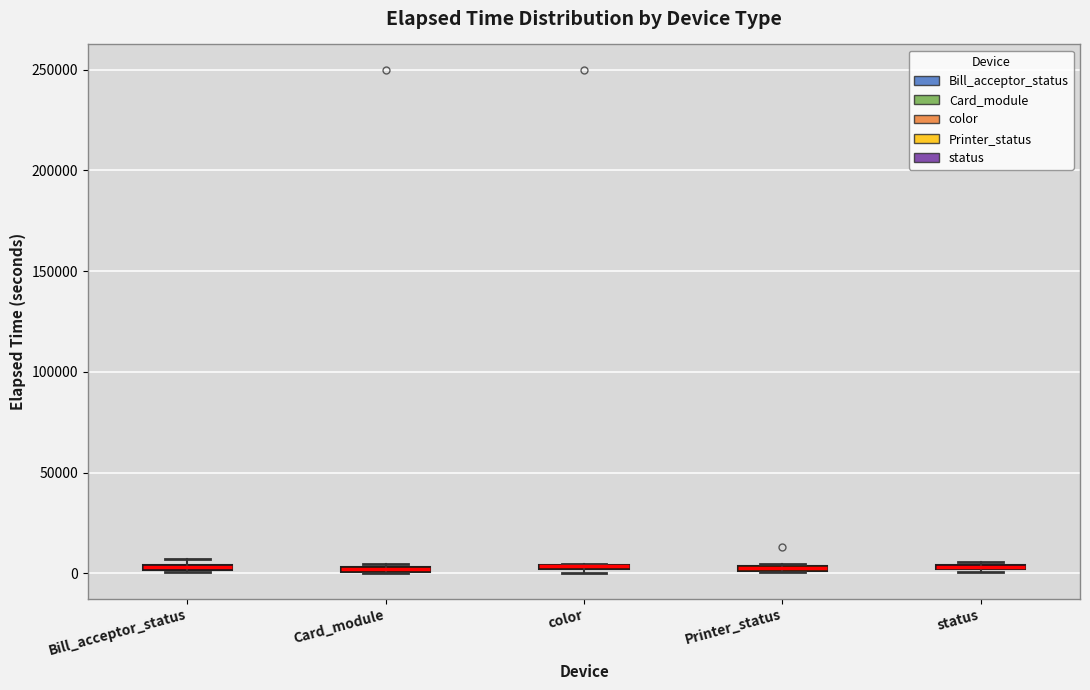

Where is the upper edge of the box for color on the y-axis? The values are not printed on the chart, so give them approximately, as read against the axis.

5000